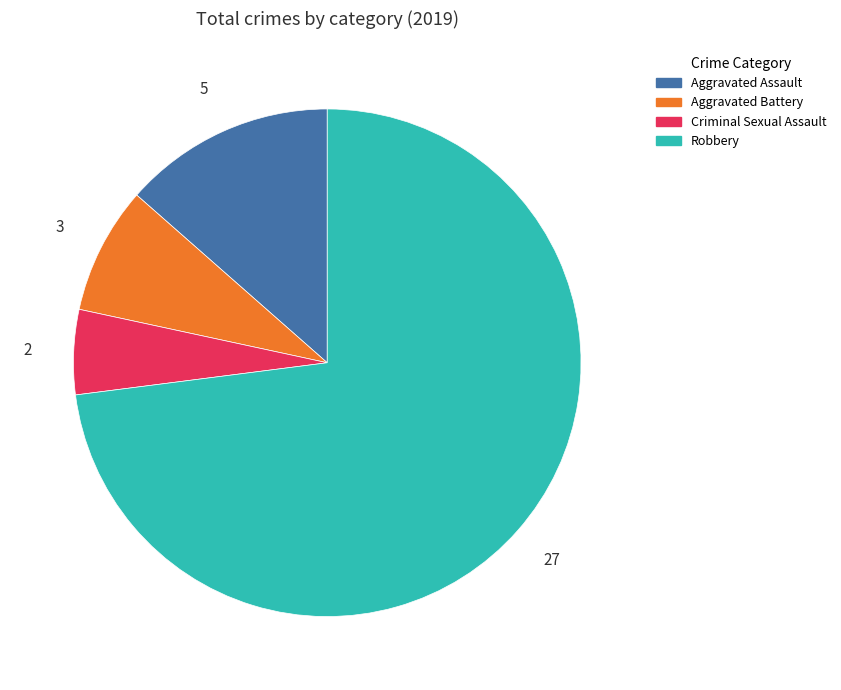

The Criminal Sexual Assault slice represents 5% of the pie. True or false?

True